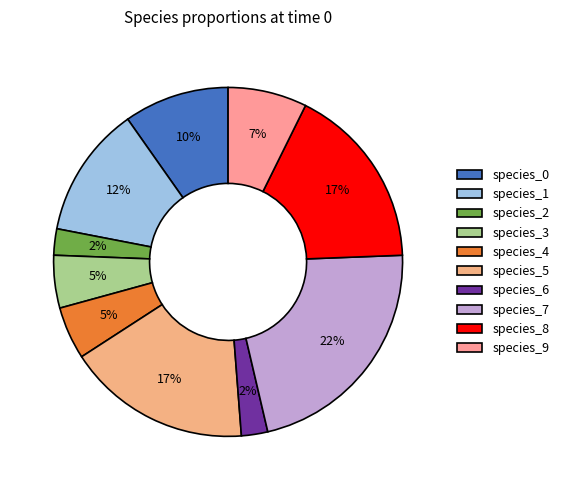

Count the number of slices in the pie.

10